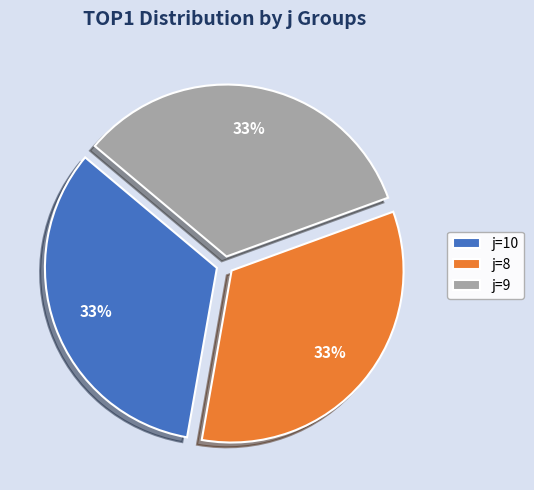

Approximately how many times larger is the value at j=10 compared to j=8?

1.0